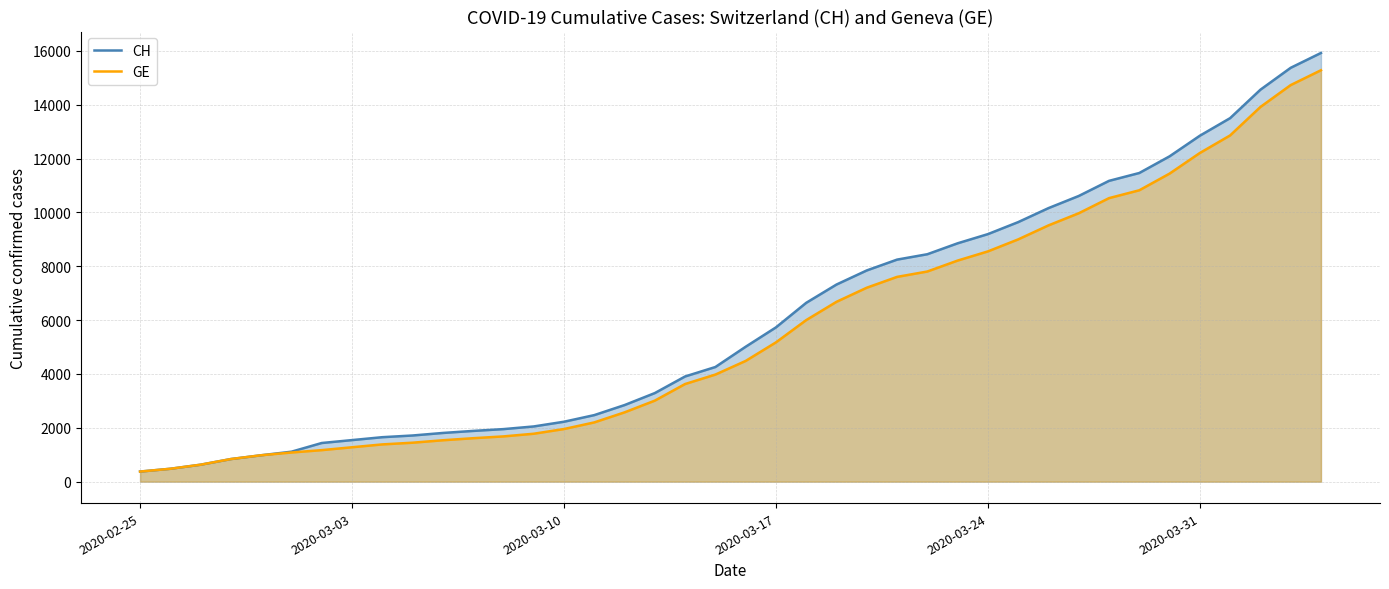

What is the maximum value for GE?

15284